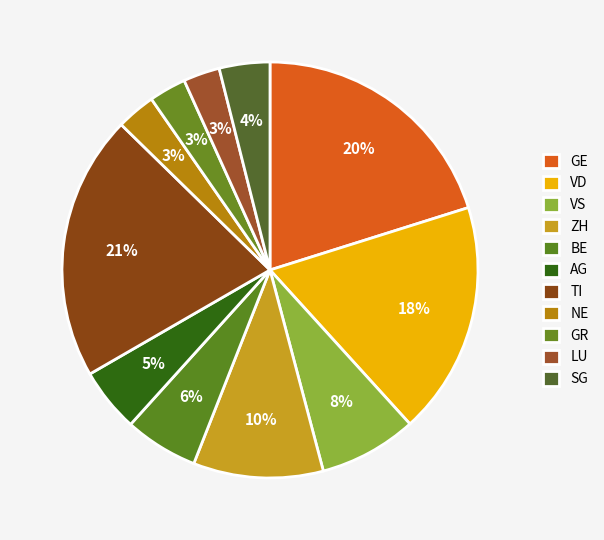

How many segments does this pie chart have?

11